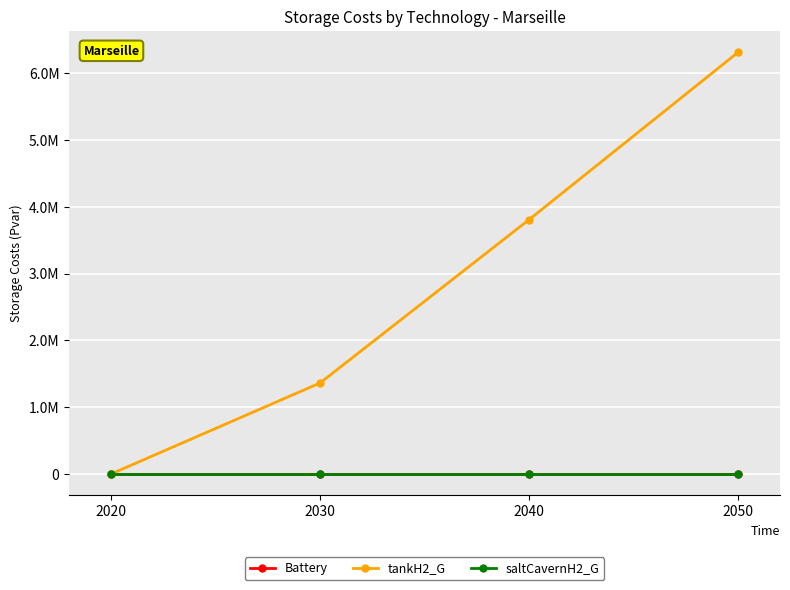

Rank the series at 2030 from lowest to highest value.

Battery, saltCavernH2_G, tankH2_G